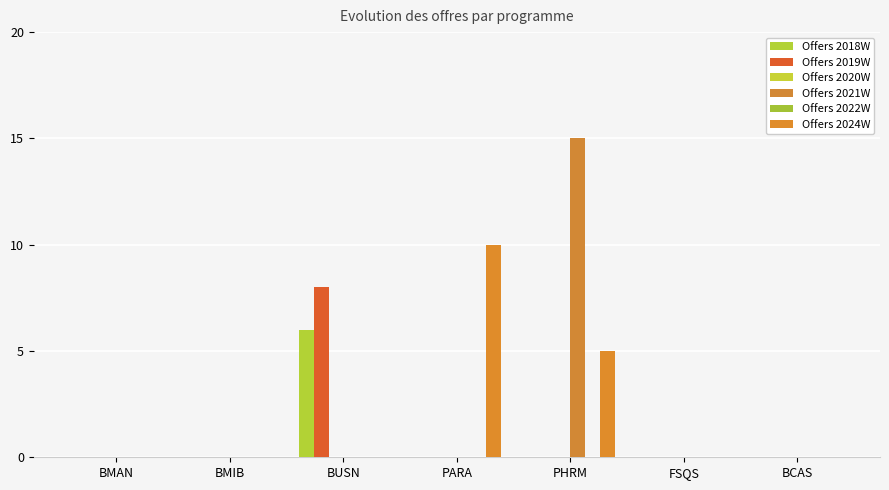

What is the label of the 2nd bar from the right?

FSQS